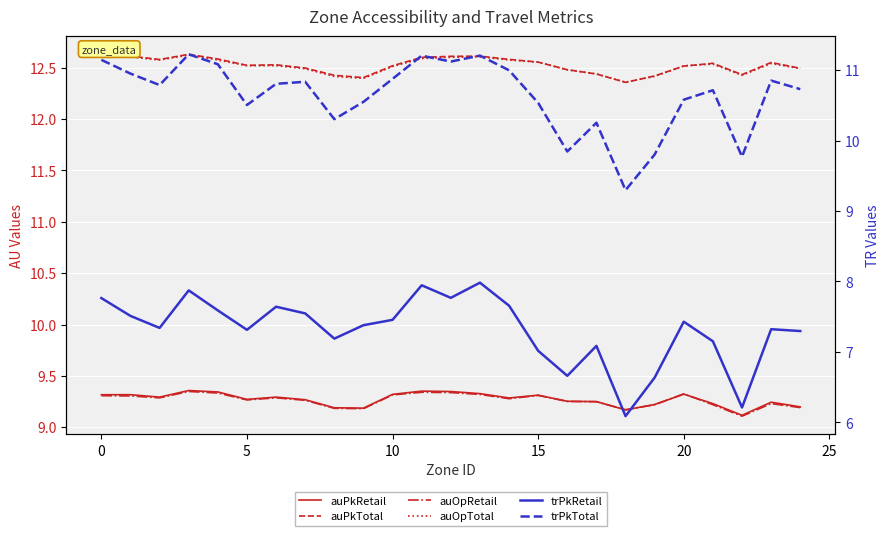

How many distinct data groups are displayed?

6